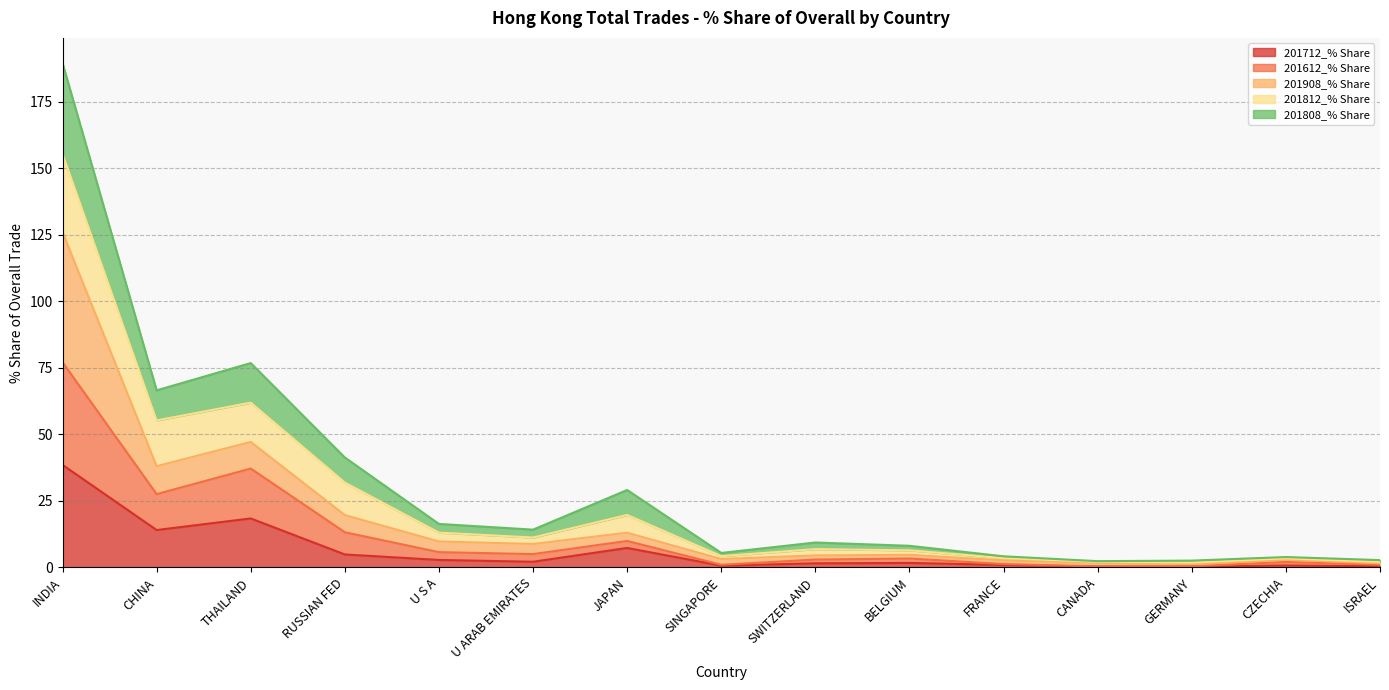

Rank the categories by 201612_% Share value from highest to lowest.

INDIA, THAILAND, CHINA, RUSSIAN FED, JAPAN, U S A, U ARAB EMIRATES, BELGIUM, SWITZERLAND, CZECHIA, FRANCE, ISRAEL, SINGAPORE, GERMANY, CANADA